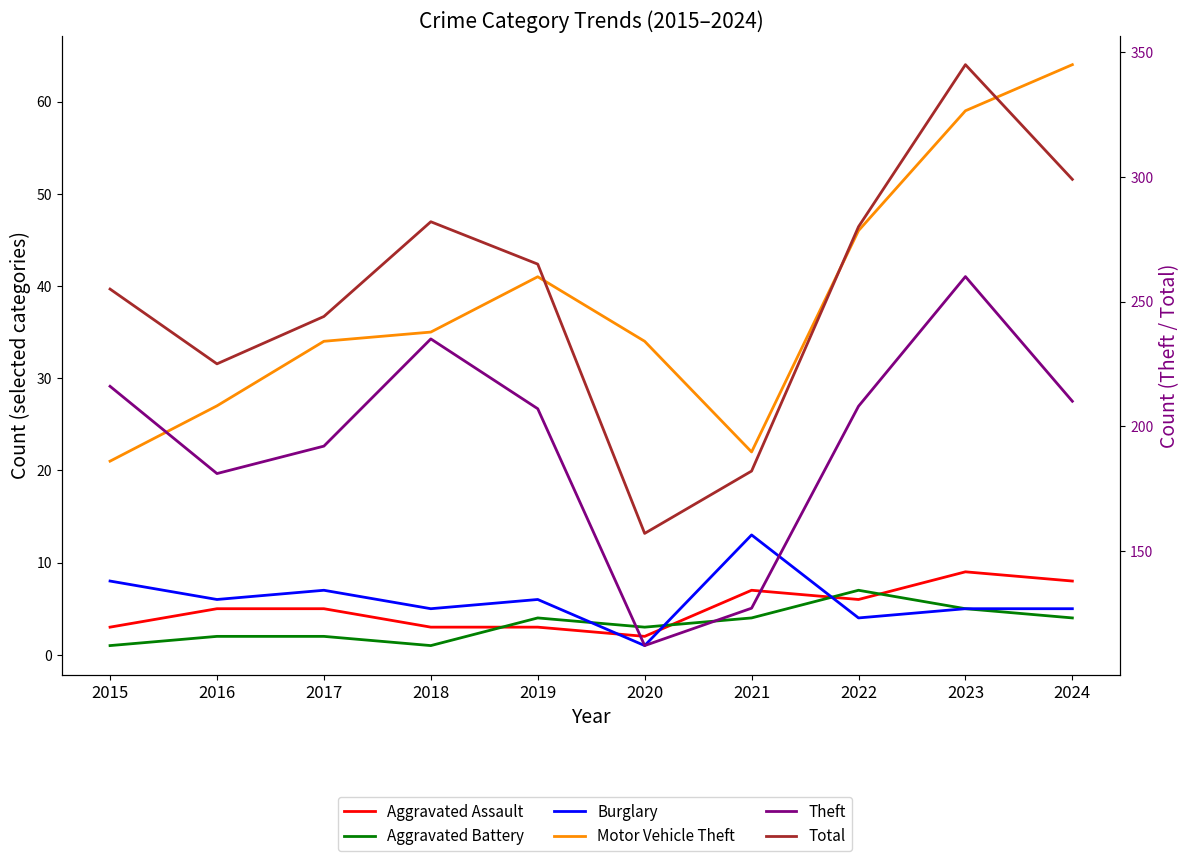

What is the maximum value shown in the chart?

345